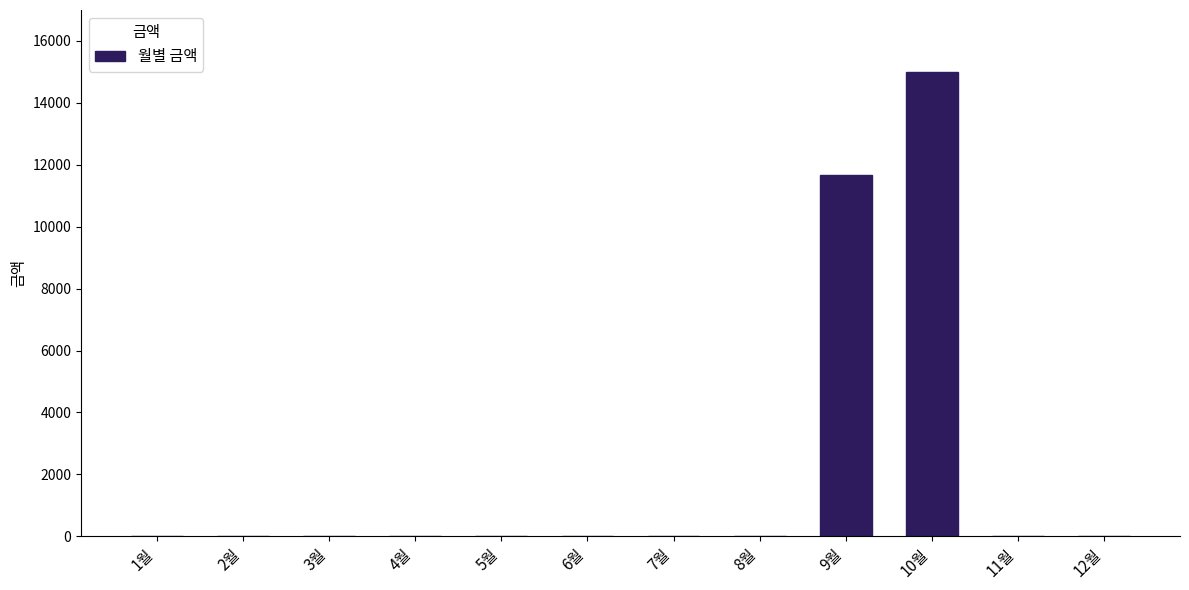

The chart shows a value of 18657 at 9월. True or false?

False